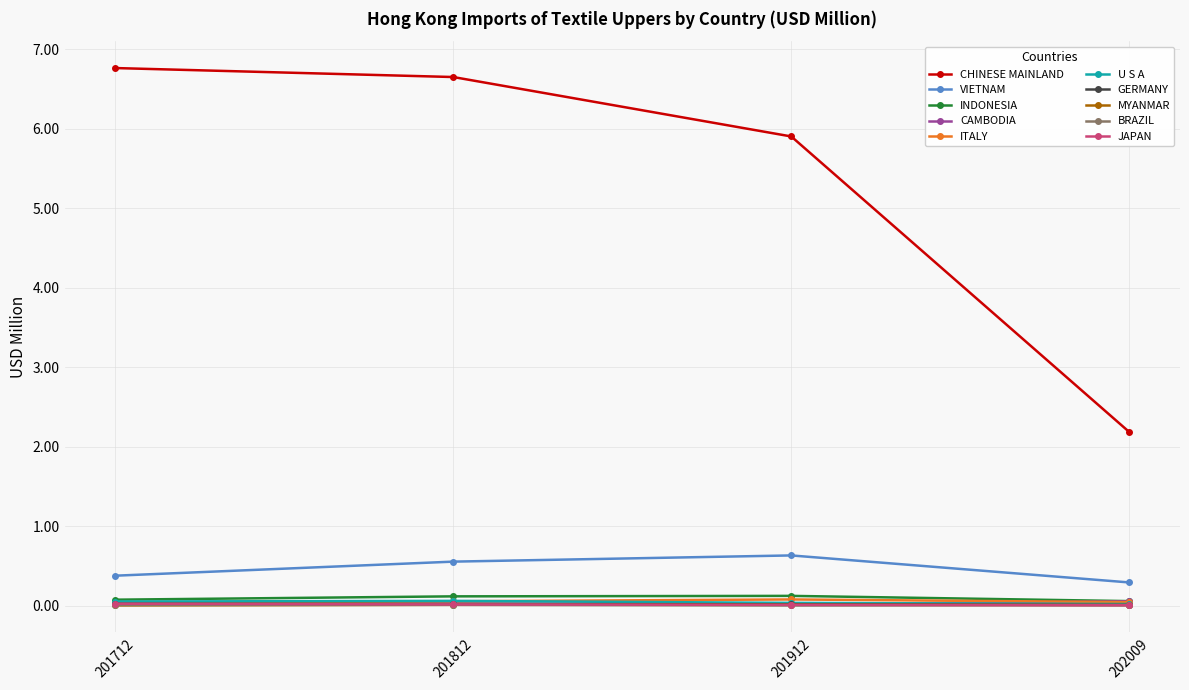

Which series has the largest range (max minus min)?

CHINESE MAINLAND